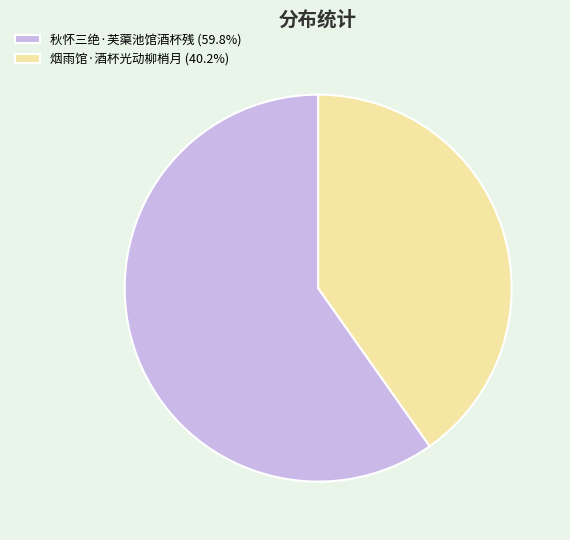

How many slices are in this pie chart?

2